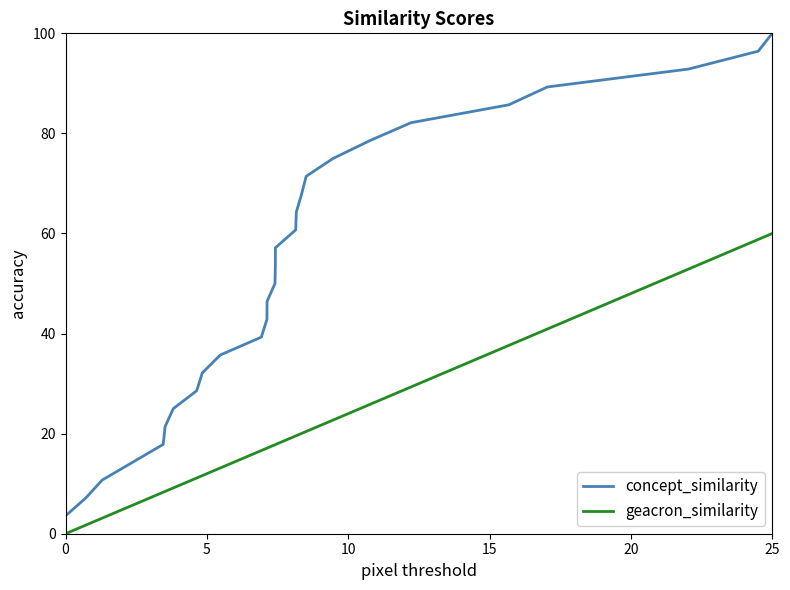

Reading right to left, what are all the values shown in this chart?

concept_similarity: 100.0	96.4	92.9	89.3	85.7	82.1	78.6	75.0	71.4	67.9	64.3	60.7	57.1	53.6	50.0	46.4	42.9	39.3	35.7	32.1	28.6	25.0	21.4	17.9	14.3	10.7	7.1	3.6
geacron_similarity: 60.0	57.8	55.6	53.3	51.1	48.9	46.7	44.4	42.2	40.0	37.8	35.6	33.3	31.1	28.9	26.7	24.4	22.2	20.0	17.8	15.6	13.3	11.1	8.9	6.7	4.4	2.2	0.0